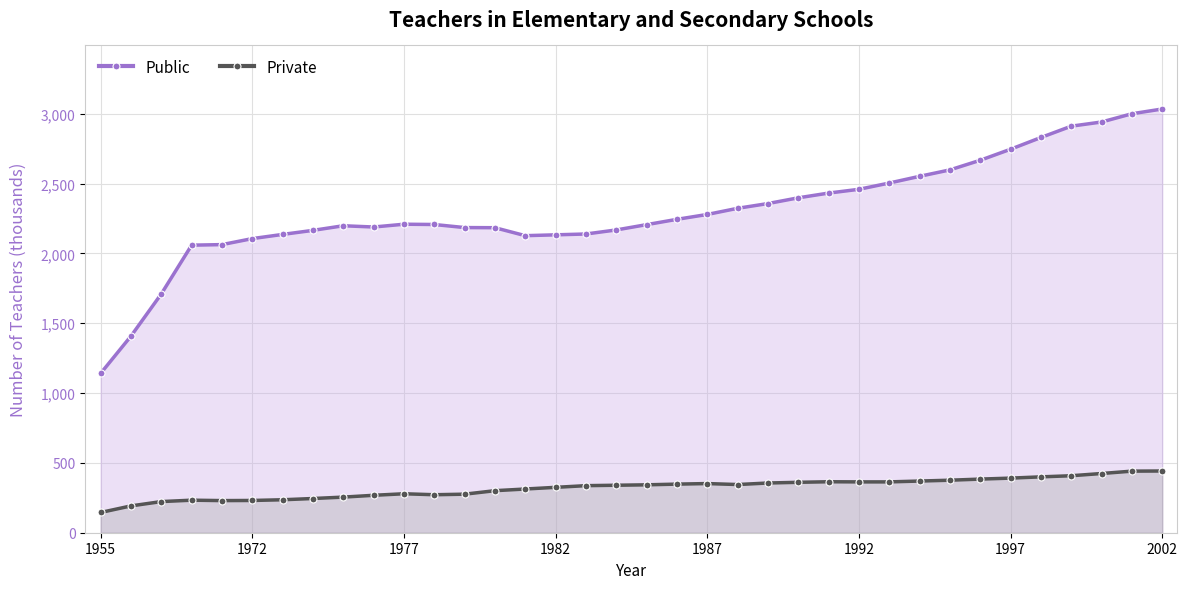

How many categories are shown in the chart?

36